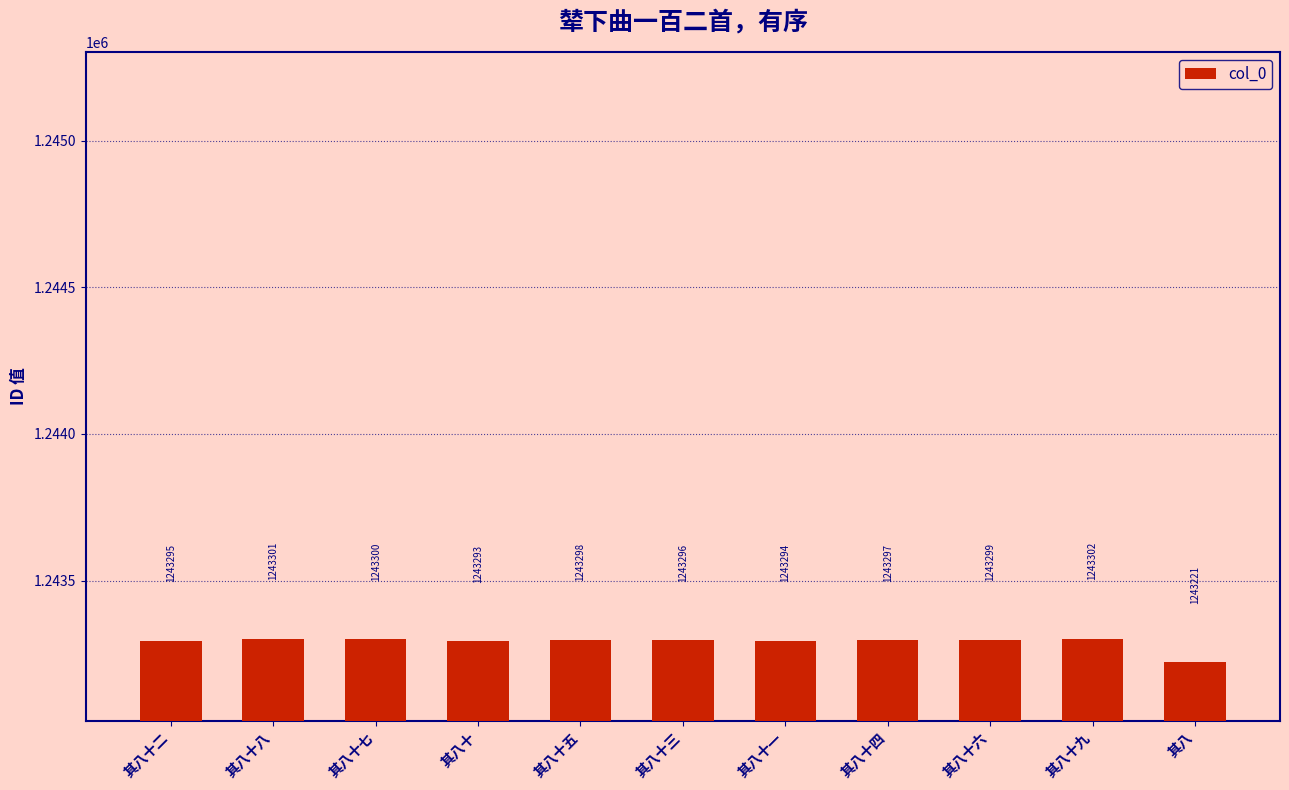

True or false: the data shows 1243300 at 其八十七.

True